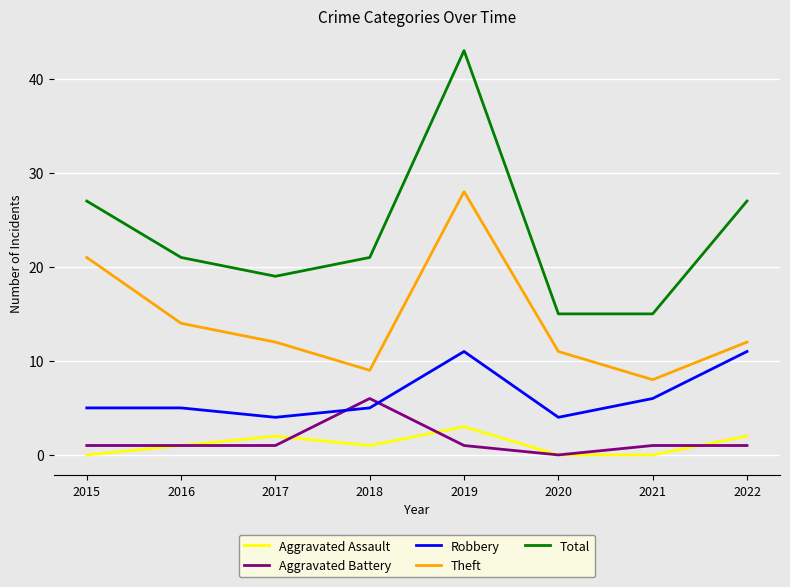

Which series has the widest spread of values?

Total